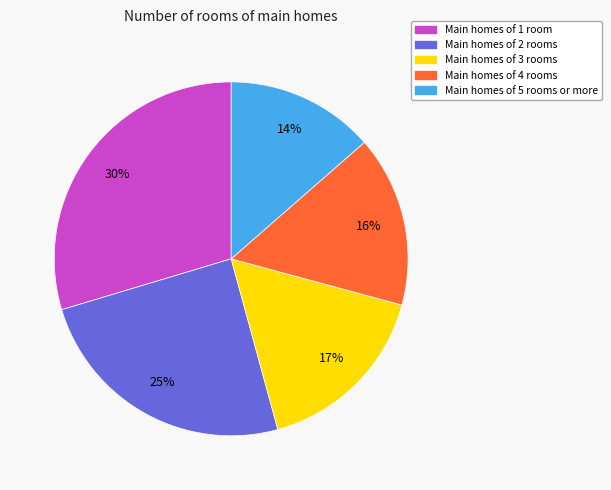

Is there any slice that represents more than half of the pie?

No